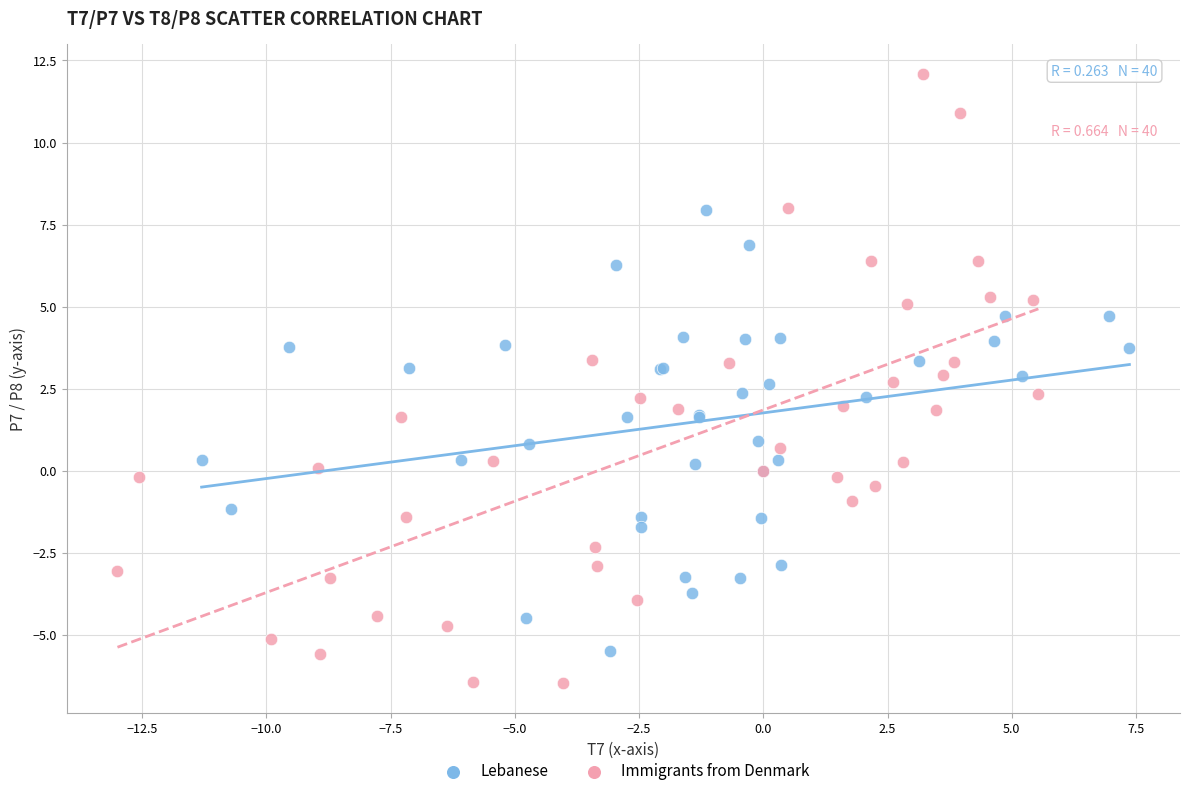

What are all the series names shown in the legend?

Lebanese, Immigrants from Denmark